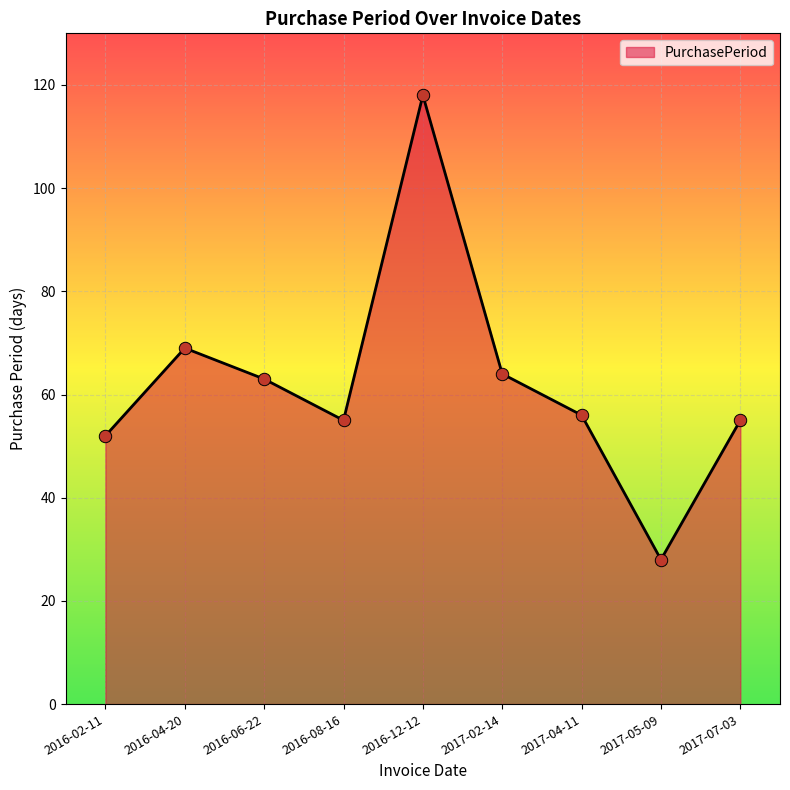

Between 2016-04-20 and 2016-06-22, which is larger?

2016-04-20